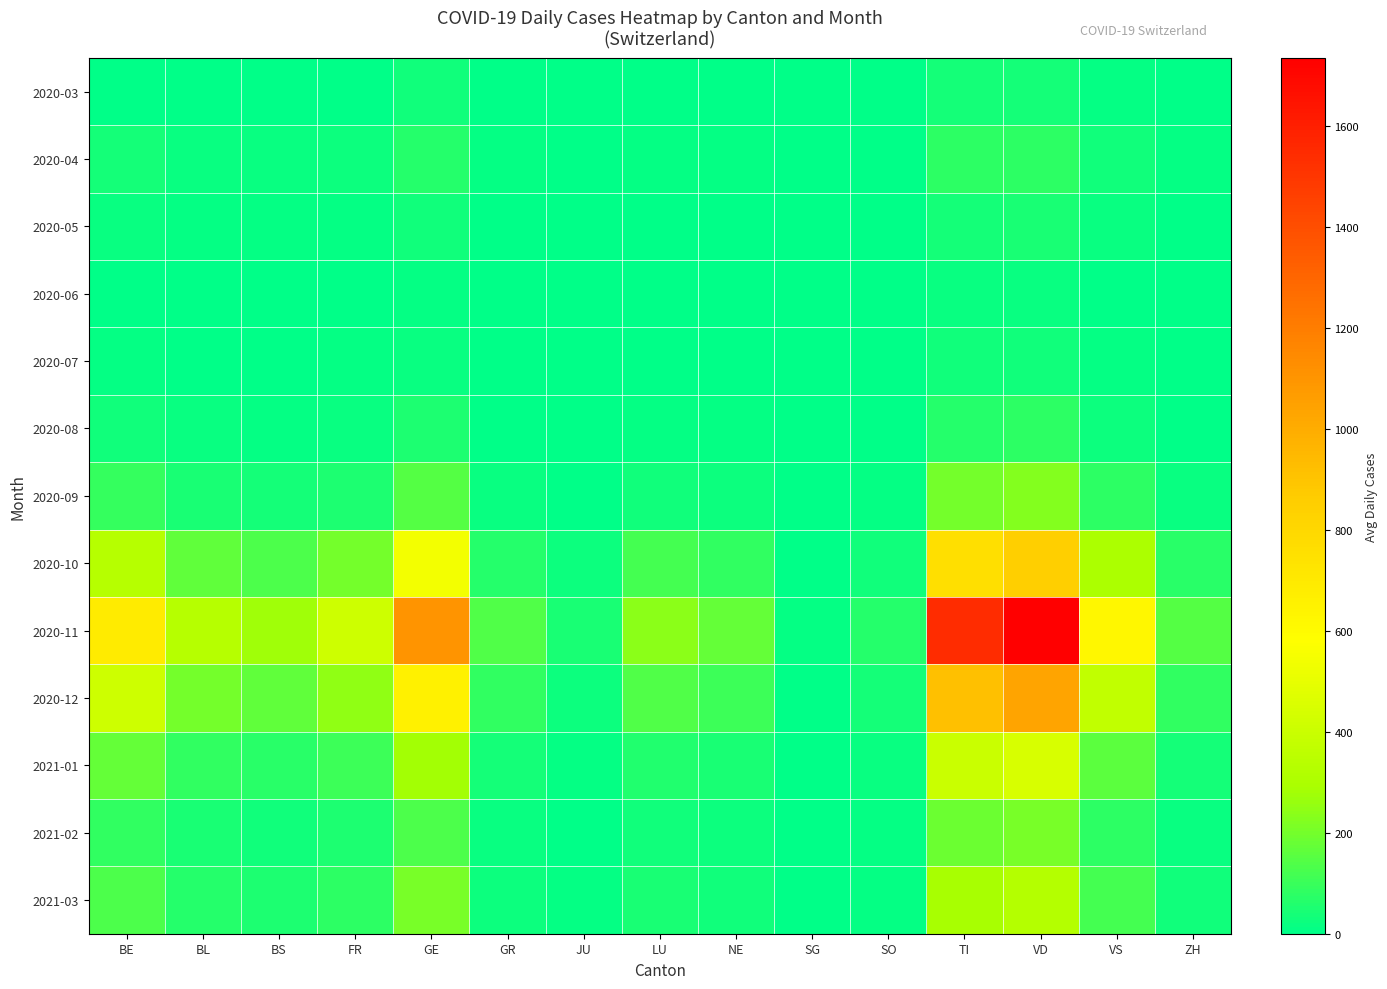

Reading left to right, list all the values displayed in this chart.

2020-03: BE=0.0	BL=6.7	BS=3.7	FR=6.0	GE=30.7	GR=5.0	JU=2.0	LU=0.0	NE=3.7	SG=0.0	SO=0.0	TI=40.7	VD=36.0	VS=10.0	ZH=1.7
2020-04: BE=38.8	BL=19.8	BS=16.5	FR=23.0	GE=61.5	GR=9.2	JU=2.8	LU=12.5	NE=10.5	SG=0.0	SO=3.5	TI=75.8	VD=80.5	VS=28.5	ZH=7.5
2020-05: BE=16.8	BL=8.6	BS=6.8	FR=10.8	GE=29.8	GR=4.2	JU=1.0	LU=6.2	NE=4.6	SG=0.0	SO=1.6	TI=40.0	VD=44.4	VS=15.4	ZH=4.0
2020-06: BE=4.5	BL=2.5	BS=1.8	FR=3.5	GE=10.5	GR=1.2	JU=0.0	LU=2.0	NE=1.5	SG=0.0	SO=0.5	TI=15.5	VD=17.5	VS=6.0	ZH=1.5
2020-07: BE=10.8	BL=5.5	BS=4.5	FR=7.2	GE=19.8	GR=2.5	JU=0.2	LU=4.2	NE=3.0	SG=0.0	SO=1.0	TI=27.5	VD=31.0	VS=11.0	ZH=3.0
2020-08: BE=29.0	BL=14.4	BS=11.6	FR=17.6	GE=47.6	GR=6.2	JU=1.4	LU=10.2	NE=7.6	SG=0.0	SO=2.8	TI=66.4	VD=74.6	VS=26.8	ZH=6.4
2020-09: BE=90.0	BL=44.2	BS=36.0	FR=54.0	GE=144.5	GR=18.0	JU=5.2	LU=31.2	NE=22.8	SG=1.5	SO=8.2	TI=202.0	VD=227.5	VS=81.2	ZH=19.2
2020-10: BE=337.0	BL=165.4	BS=134.8	FR=202.2	GE=539.0	GR=67.4	JU=20.8	LU=117.2	NE=85.0	SG=5.6	SO=30.6	TI=754.8	VD=850.4	VS=303.2	ZH=72.2
2020-11: BE=687.5	BL=338.0	BS=275.0	FR=412.5	GE=1100.0	GR=137.5	JU=42.2	LU=238.8	NE=173.0	SG=11.2	SO=62.5	TI=1540.0	VD=1735.5	VS=618.8	ZH=147.5
2020-12: BE=410.0	BL=201.8	BS=164.0	FR=246.0	GE=656.0	GR=82.0	JU=25.0	LU=142.2	NE=103.5	SG=6.8	SO=37.5	TI=918.5	VD=1035.5	VS=369.0	ZH=88.0
2021-01: BE=176.0	BL=86.4	BS=70.4	FR=105.6	GE=281.6	GR=35.2	JU=10.8	LU=60.8	NE=44.2	SG=2.8	SO=15.8	TI=394.4	VD=444.6	VS=158.2	ZH=38.0
2021-02: BE=83.2	BL=41.0	BS=33.2	FR=50.0	GE=133.2	GR=16.8	JU=4.8	LU=28.5	NE=20.8	SG=1.2	SO=7.2	TI=186.2	VD=210.0	VS=74.8	ZH=18.0
2021-03: BE=130.0	BL=63.8	BS=52.0	FR=78.0	GE=208.0	GR=26.0	JU=8.0	LU=44.5	NE=32.2	SG=2.0	SO=11.8	TI=291.0	VD=328.0	VS=116.8	ZH=28.0